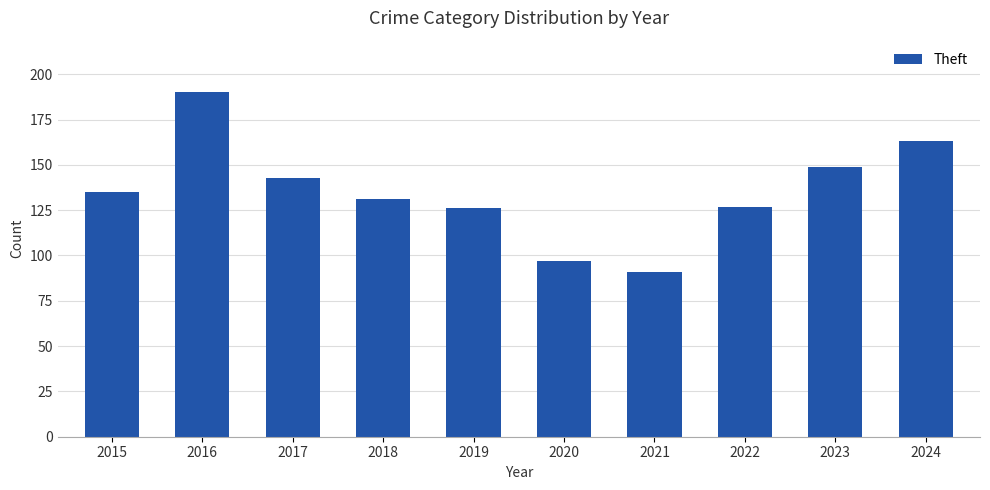

Which has a higher value, 2019 or 2024?

2024